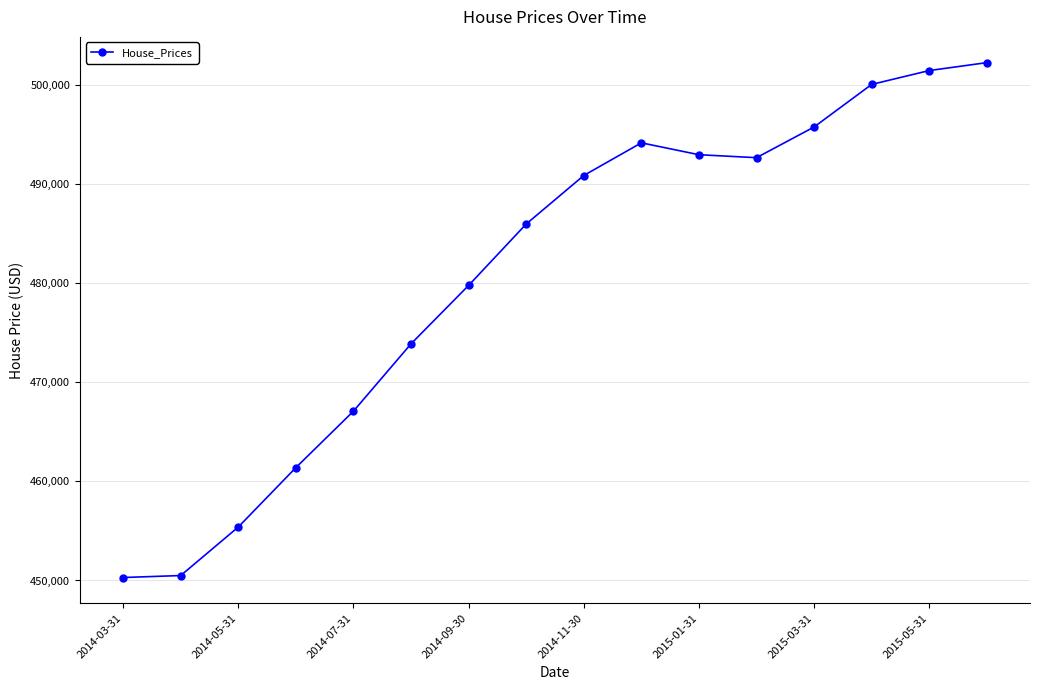

What is the difference between the second highest and second lowest values?

51000